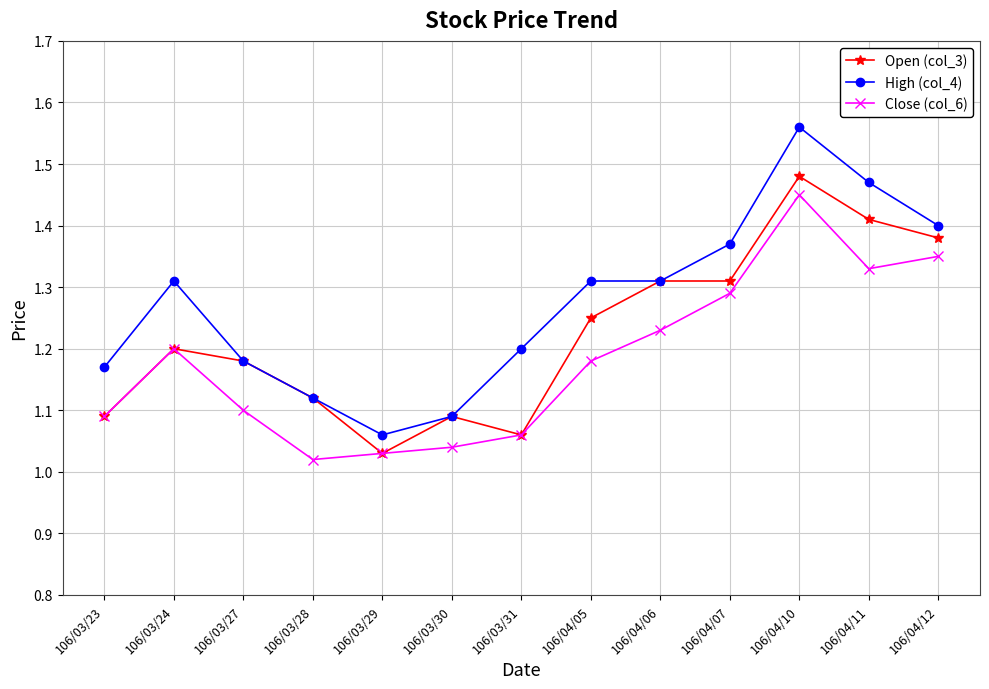

Where is High (col_4) nearest to the value 1?

106/03/29